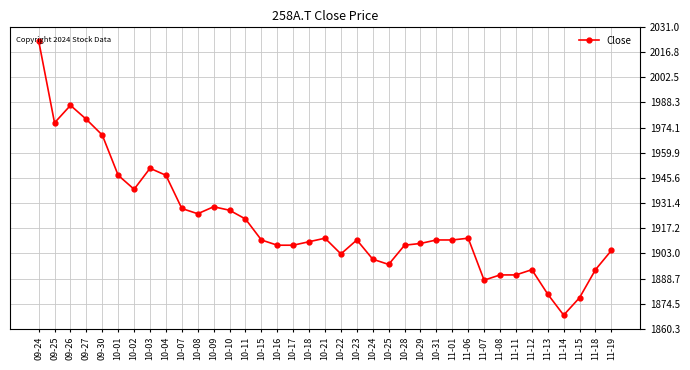

How many data points does each series have?

37